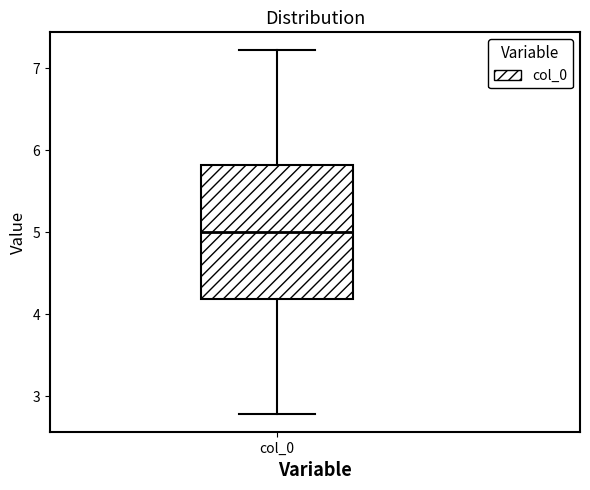

Where does the lower whisker of the box for col_0 end on the y-axis? The values are not printed on the chart, so give them approximately, as read against the axis.

2.8